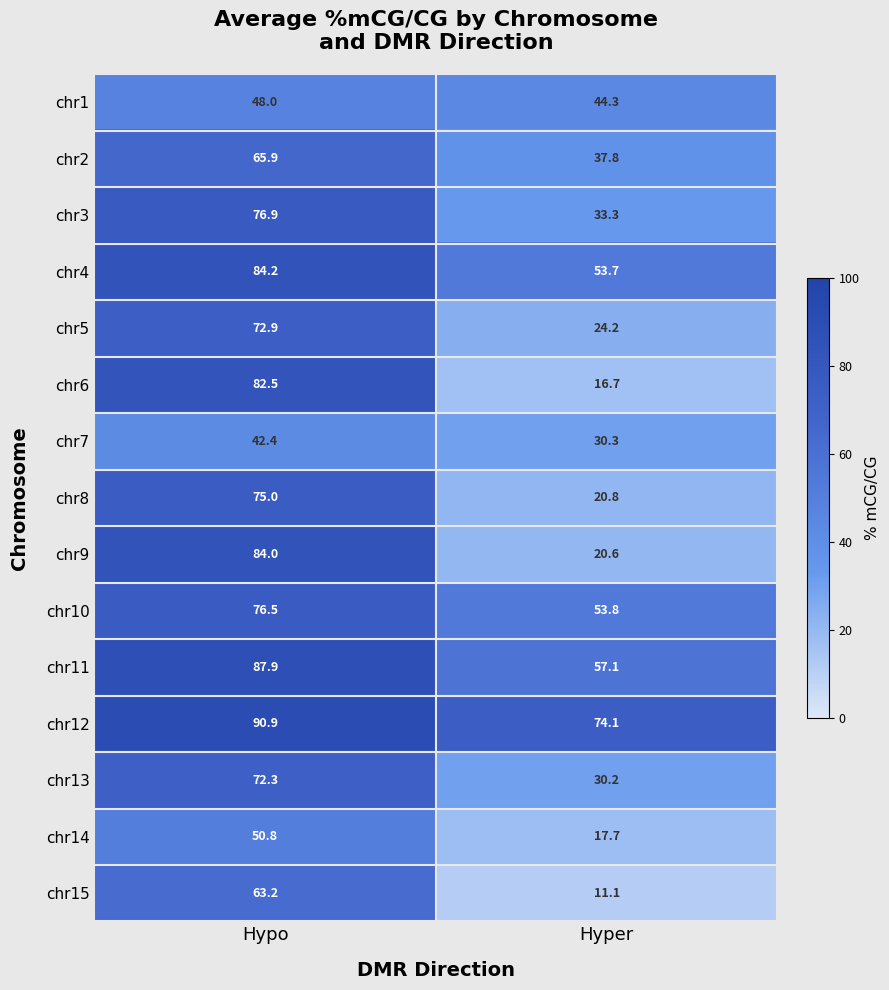

Which series changed the most between Hypo and Hyper?

chr6